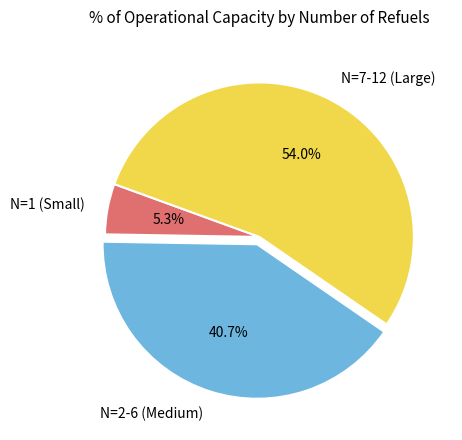

Which has a higher value, N=1 (Small) or N=2-6 (Medium)?

N=2-6 (Medium)